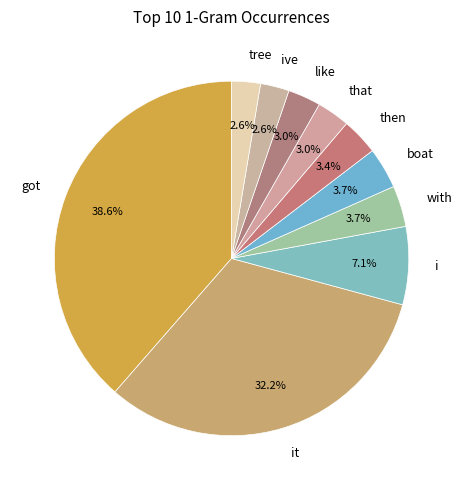

Which category has the biggest portion of the pie?

got